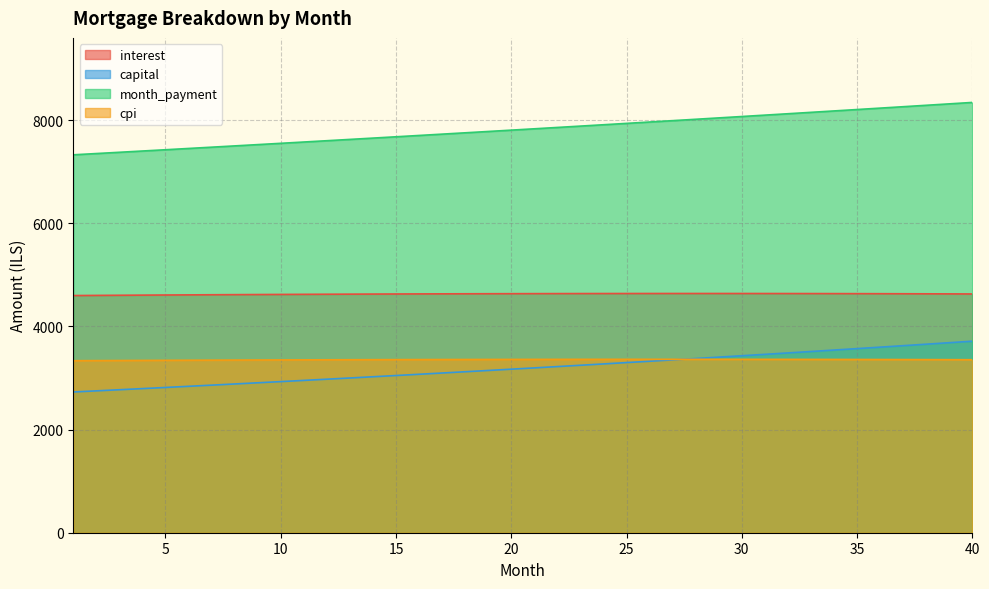

What is the approximate value of capital at 27?

3351.2